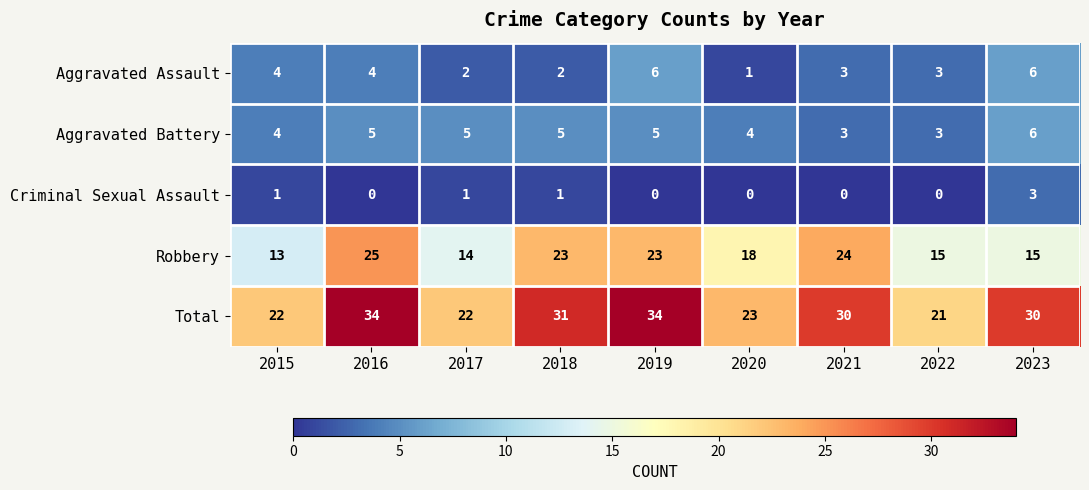

At how many categories does at least one series exceed 17?

9